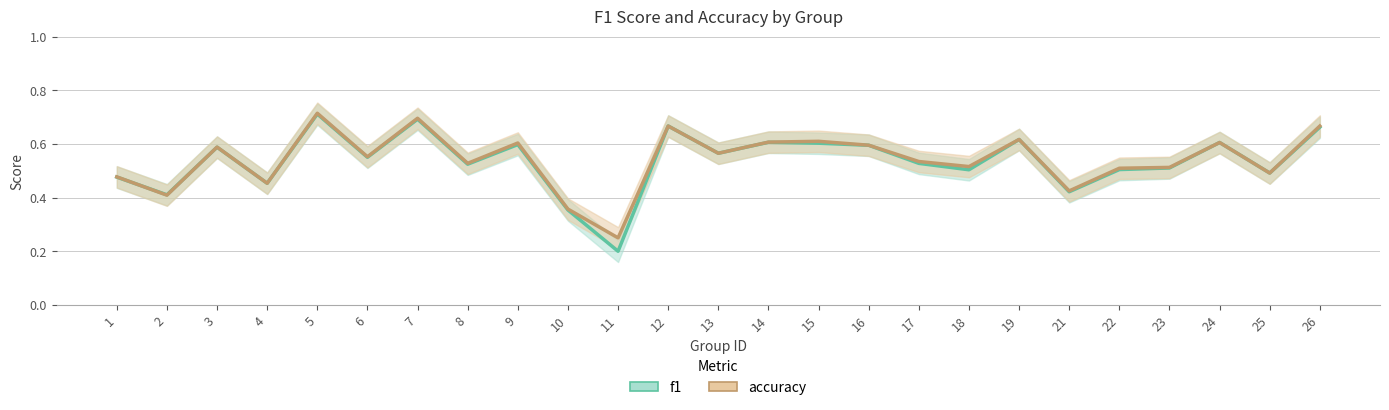

The value of f1 at 22 is 0.9. True or false?

False